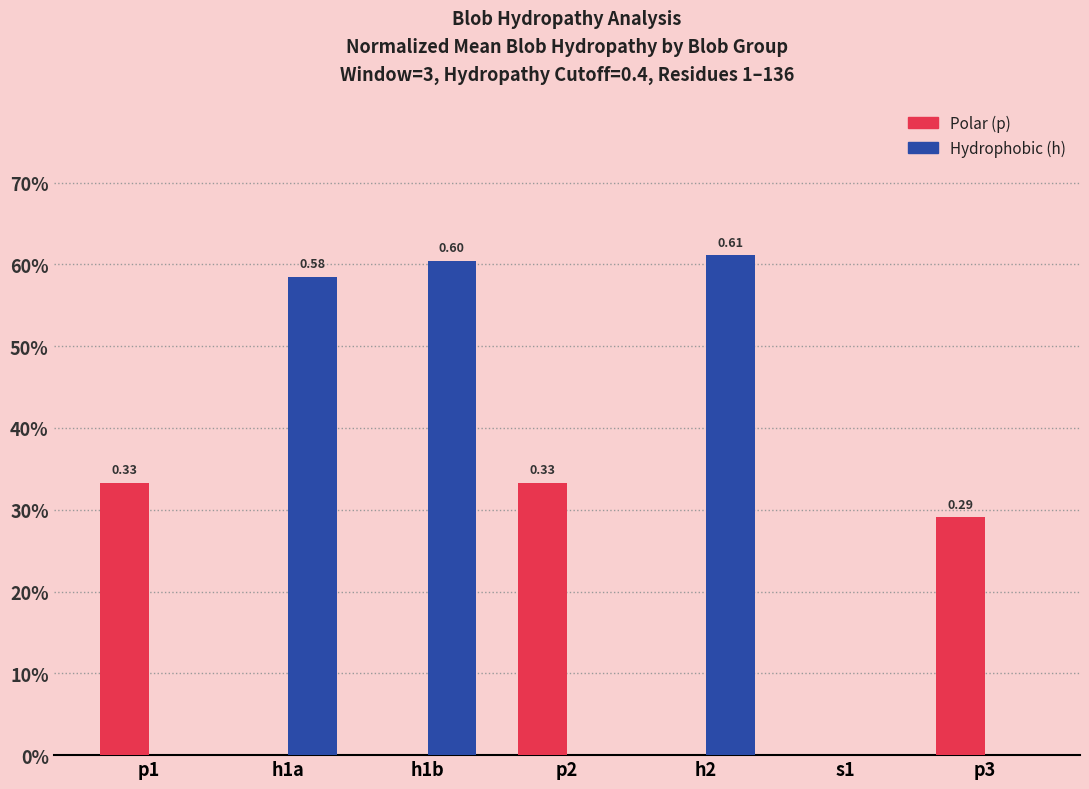

What is the difference between the maximum and second lowest values in the Hydrophobic (h) series?

0.6